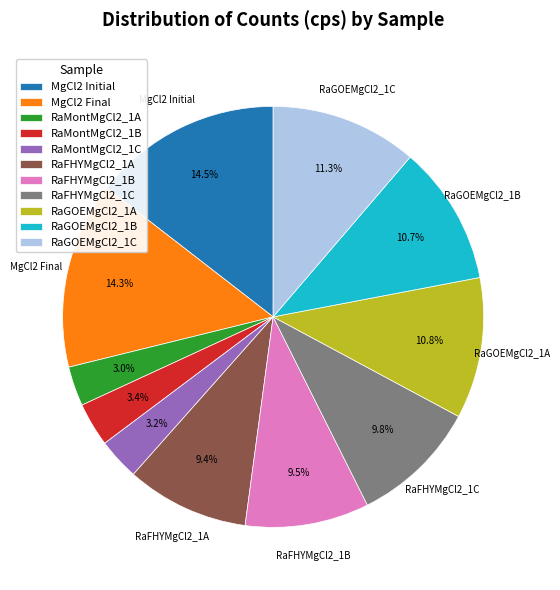

Does RaGOEMgCl2_1B account for over 50% of the chart?

No